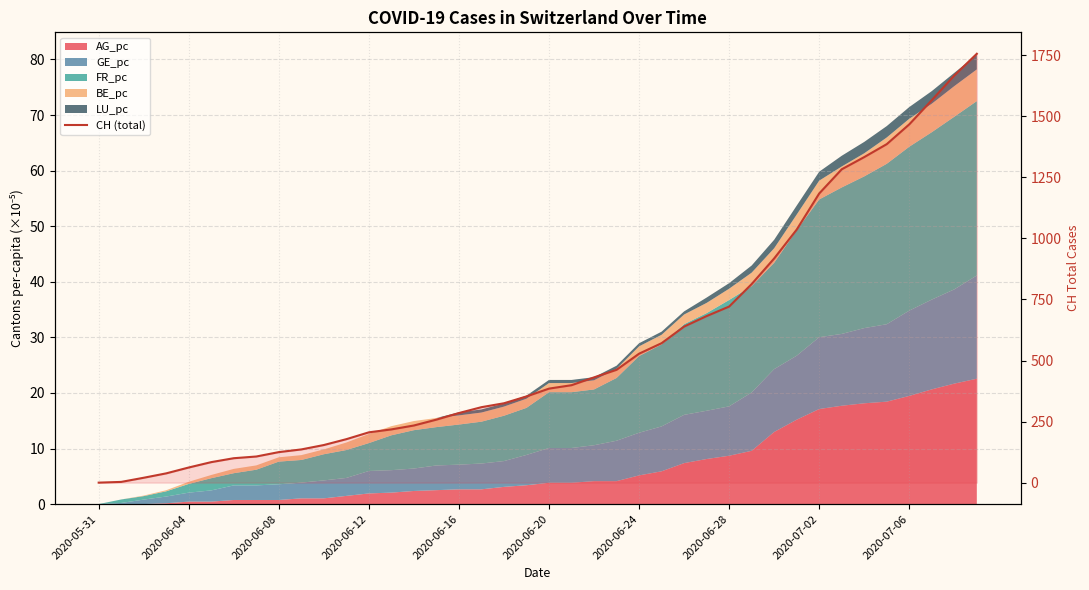

How many values exceed 385?

19